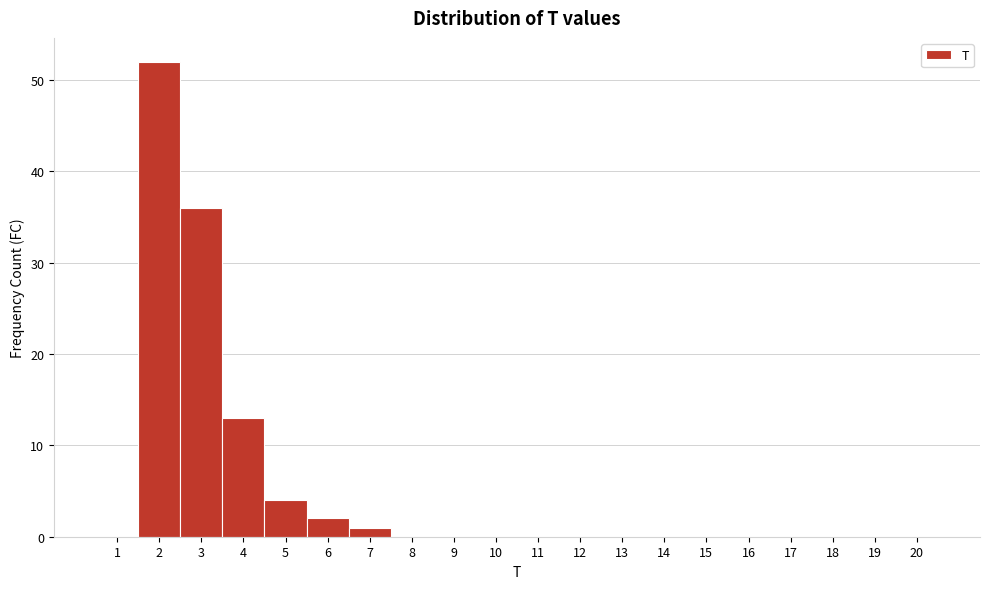

Over which range of the x-axis is the bar tallest?

1.5 to 2.5